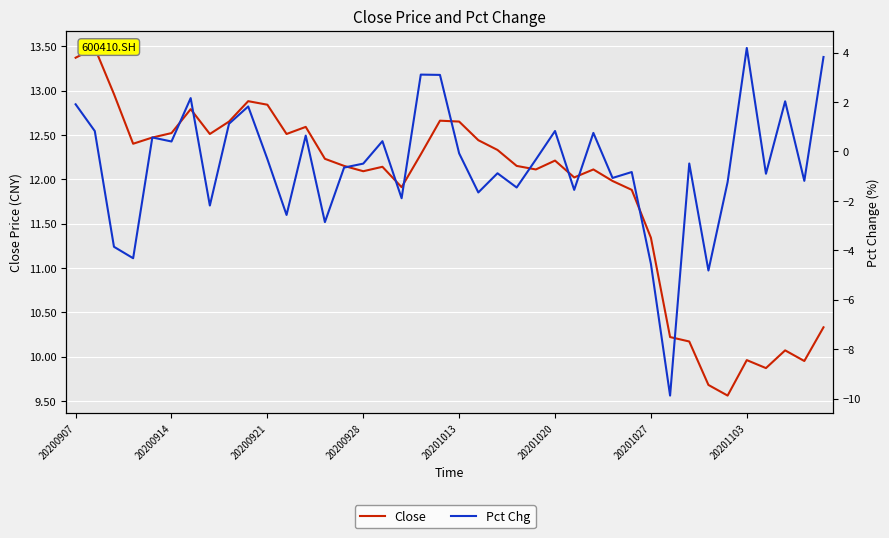

Which series has the widest spread of values?

Pct Chg